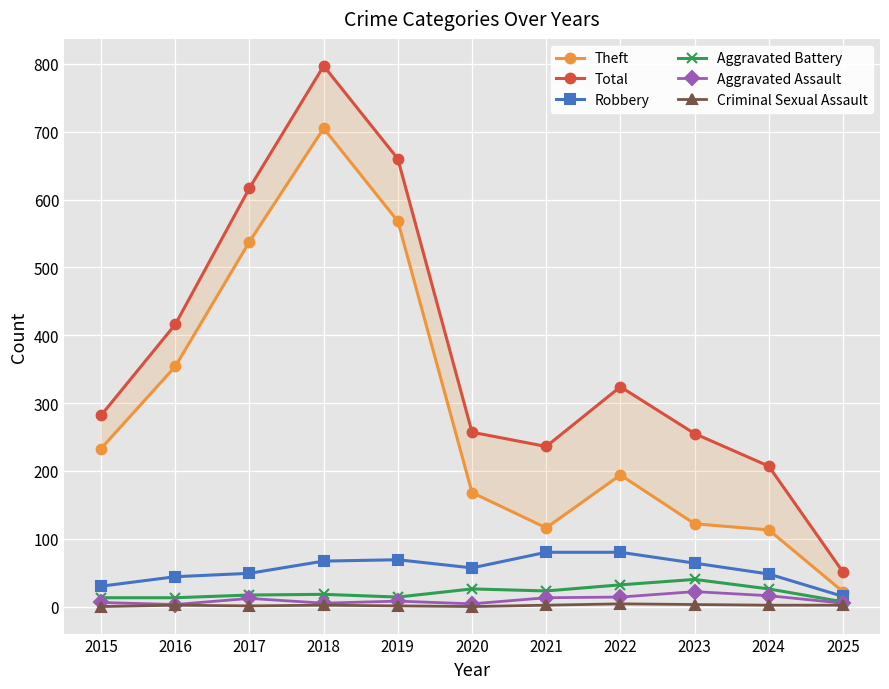

Is it true that Robbery equals 52 at 2015?

False